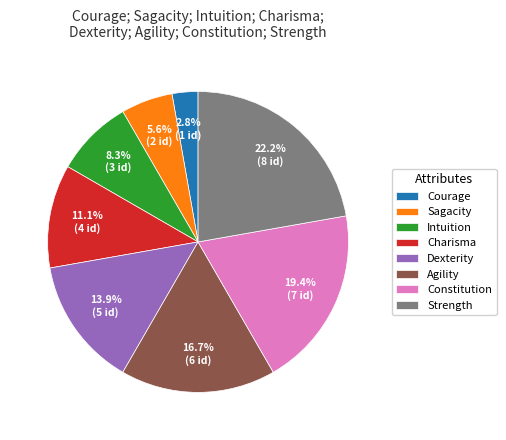

Between Sagacity and Charisma, which is larger?

Charisma